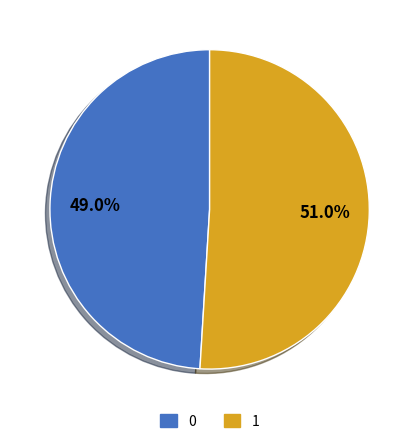

To the nearest percent, what is the difference between the largest and smallest slice percentages?

2%